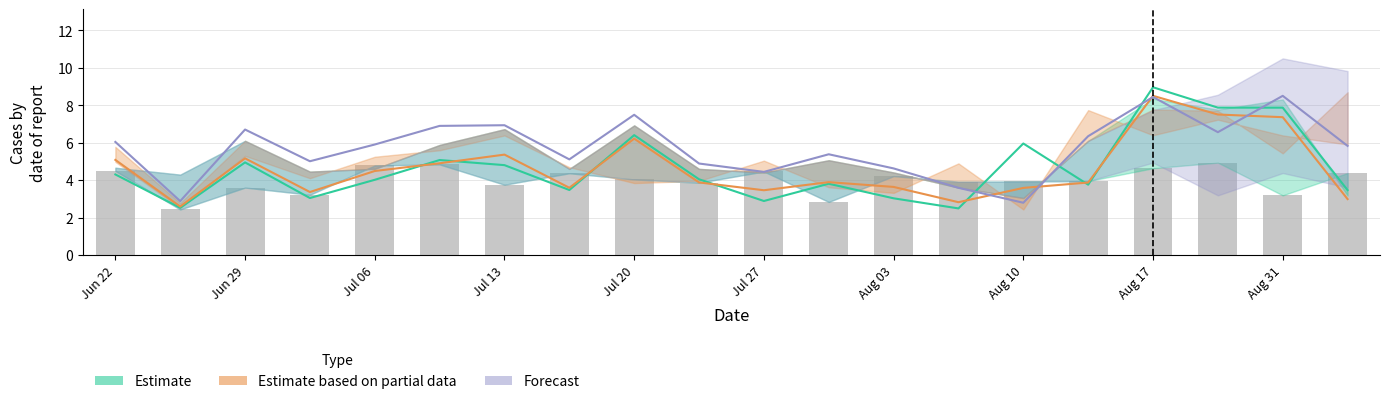

Approximately how many times larger is the value at 19 compared to Aug 31?

1.1